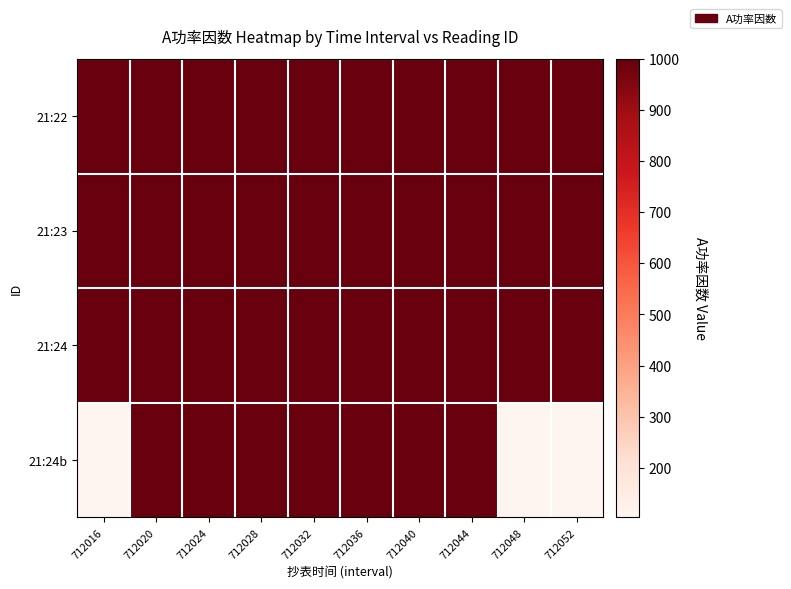

Reading left to right, what are all the values shown in this chart?

21:22: 712016=1000	712020=1000	712024=1000	712028=1000	712032=1000	712036=999	712040=999	712044=999	712048=999	712052=999
21:23: 712016=999	712020=999	712024=1000	712028=1000	712032=1000	712036=1000	712040=1000	712044=1000	712048=999	712052=1000
21:24: 712016=1000	712020=1000	712024=999	712028=999	712032=999	712036=999	712040=999	712044=999	712048=999	712052=999
21:24b: 712016=103	712020=1000	712024=1000	712028=1000	712032=1000	712036=1000	712040=1000	712044=1000	712048=0	712052=0